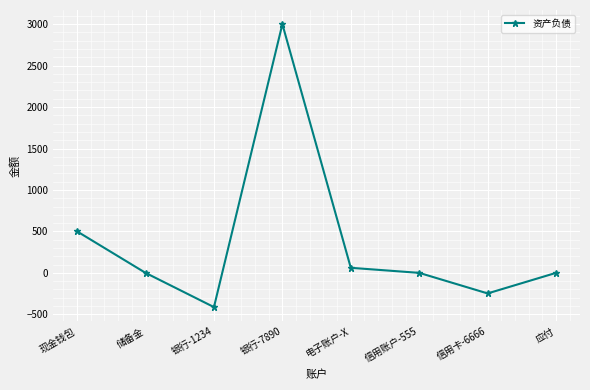

What is the minimum value shown in the chart?

-413